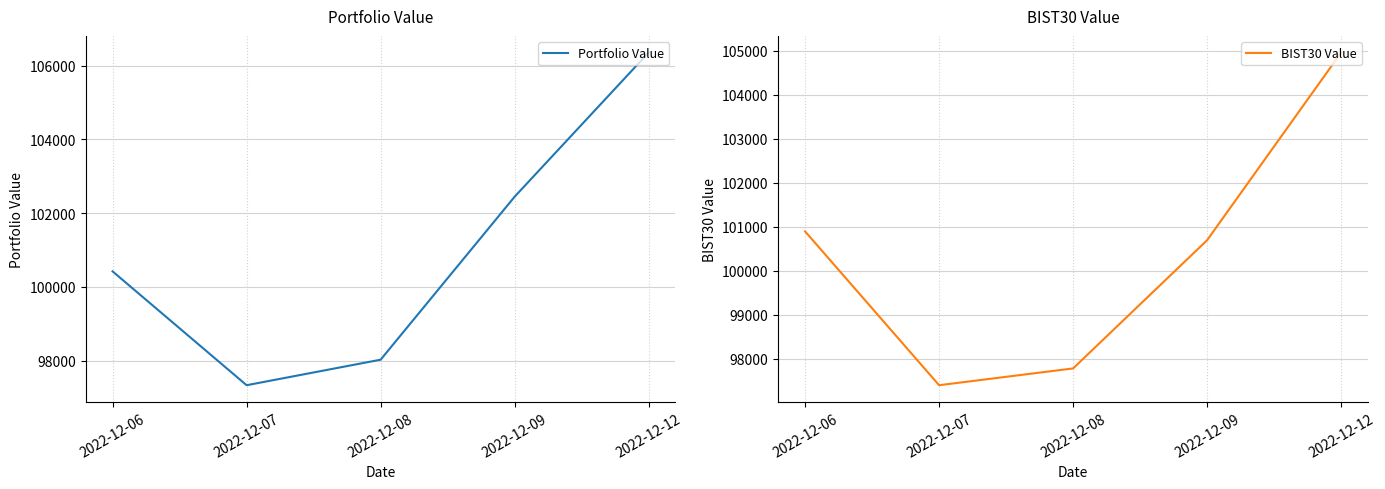

What is the value of the BIST30 Value point at the 5th from the left?

104957.8